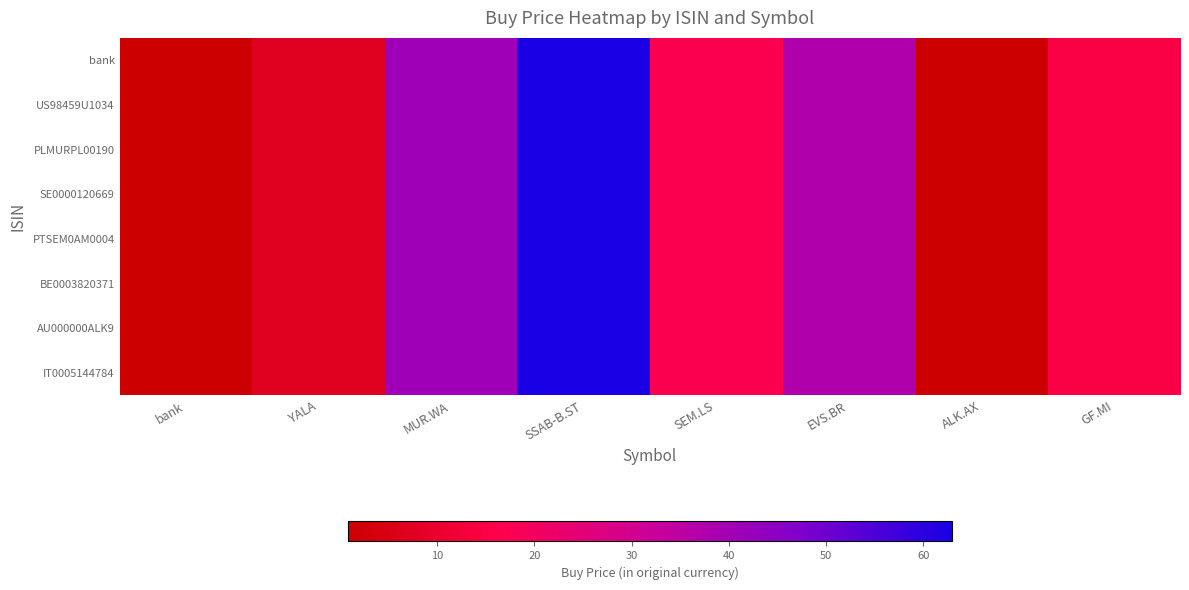

Reading left to right, transcribe all the data shown in this chart.

bank: bank=1.0	YALA=7.1	MUR.WA=41.0	SSAB-B.ST=62.9	SEM.LS=17.2	EVS.BR=37.6	ALK.AX=0.8	GF.MI=14.9
US98459U1034: bank=1.0	YALA=7.1	MUR.WA=41.0	SSAB-B.ST=62.9	SEM.LS=17.2	EVS.BR=37.6	ALK.AX=0.8	GF.MI=14.9
PLMURPL00190: bank=1.0	YALA=7.1	MUR.WA=41.0	SSAB-B.ST=62.9	SEM.LS=17.2	EVS.BR=37.6	ALK.AX=0.8	GF.MI=14.9
SE0000120669: bank=1.0	YALA=7.1	MUR.WA=41.0	SSAB-B.ST=62.9	SEM.LS=17.2	EVS.BR=37.6	ALK.AX=0.8	GF.MI=14.9
PTSEM0AM0004: bank=1.0	YALA=7.1	MUR.WA=41.0	SSAB-B.ST=62.9	SEM.LS=17.2	EVS.BR=37.6	ALK.AX=0.8	GF.MI=14.9
BE0003820371: bank=1.0	YALA=7.1	MUR.WA=41.0	SSAB-B.ST=62.9	SEM.LS=17.2	EVS.BR=37.6	ALK.AX=0.8	GF.MI=14.9
AU000000ALK9: bank=1.0	YALA=7.1	MUR.WA=41.0	SSAB-B.ST=62.9	SEM.LS=17.2	EVS.BR=37.6	ALK.AX=0.8	GF.MI=14.9
IT0005144784: bank=1.0	YALA=7.1	MUR.WA=41.0	SSAB-B.ST=62.9	SEM.LS=17.2	EVS.BR=37.6	ALK.AX=0.8	GF.MI=14.9